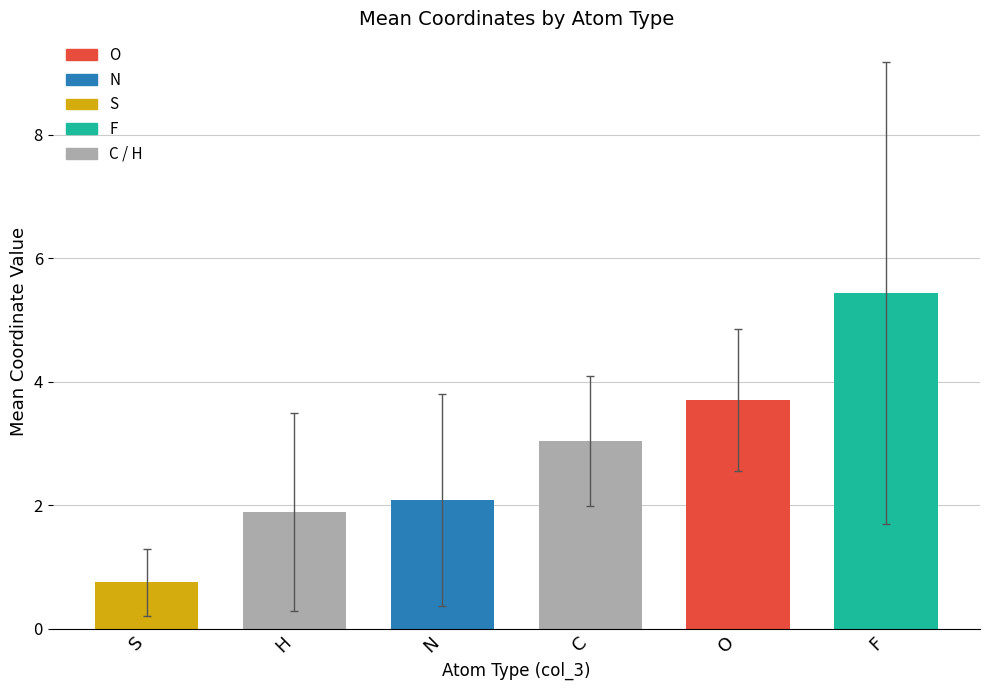

At which label does the data first exceed 3?

C